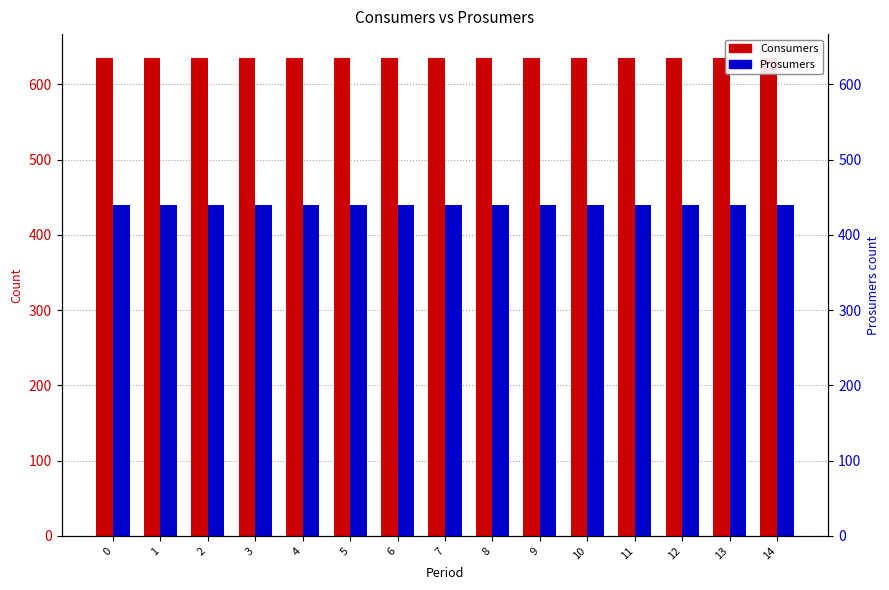

What is the total value across all series at 11?

1075